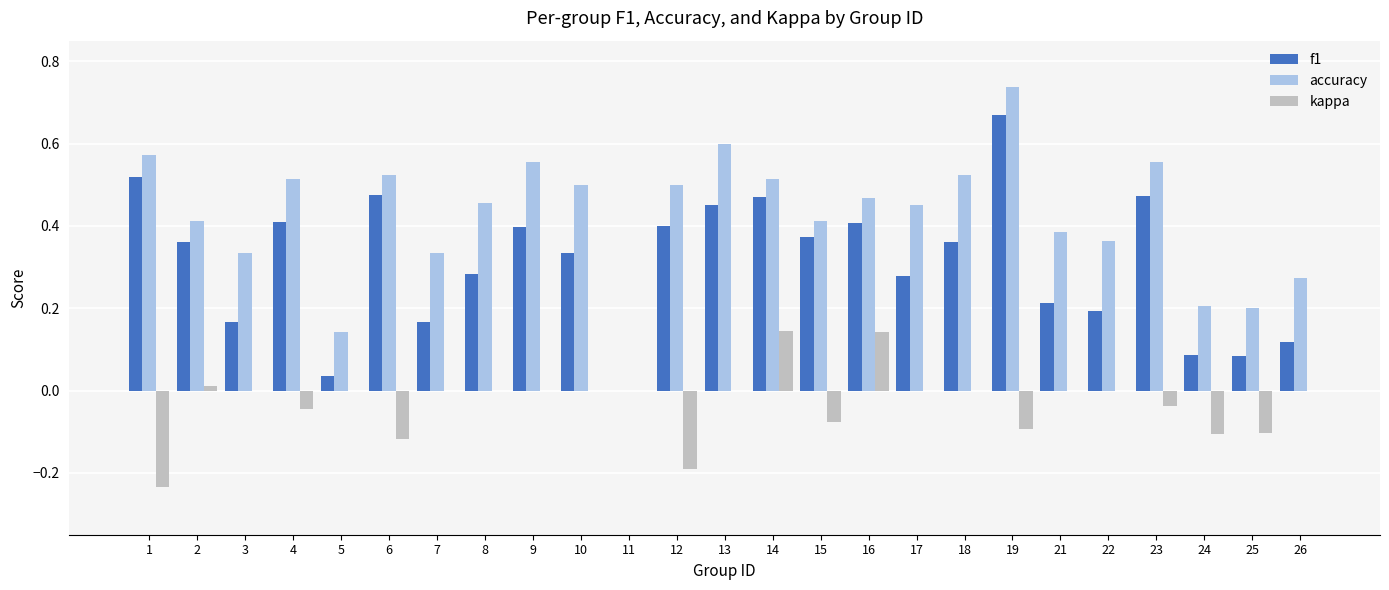

Where is f1 nearest to the value 0?

11